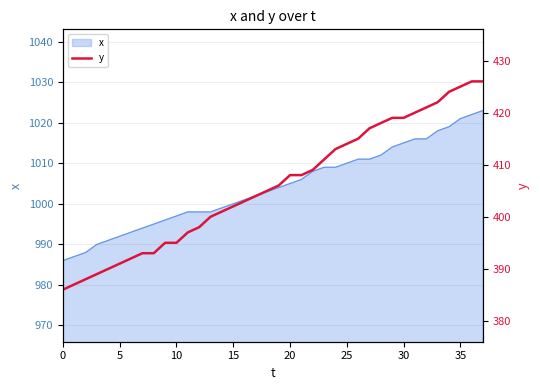

Does the chart display data point markers on the line(s)?

No